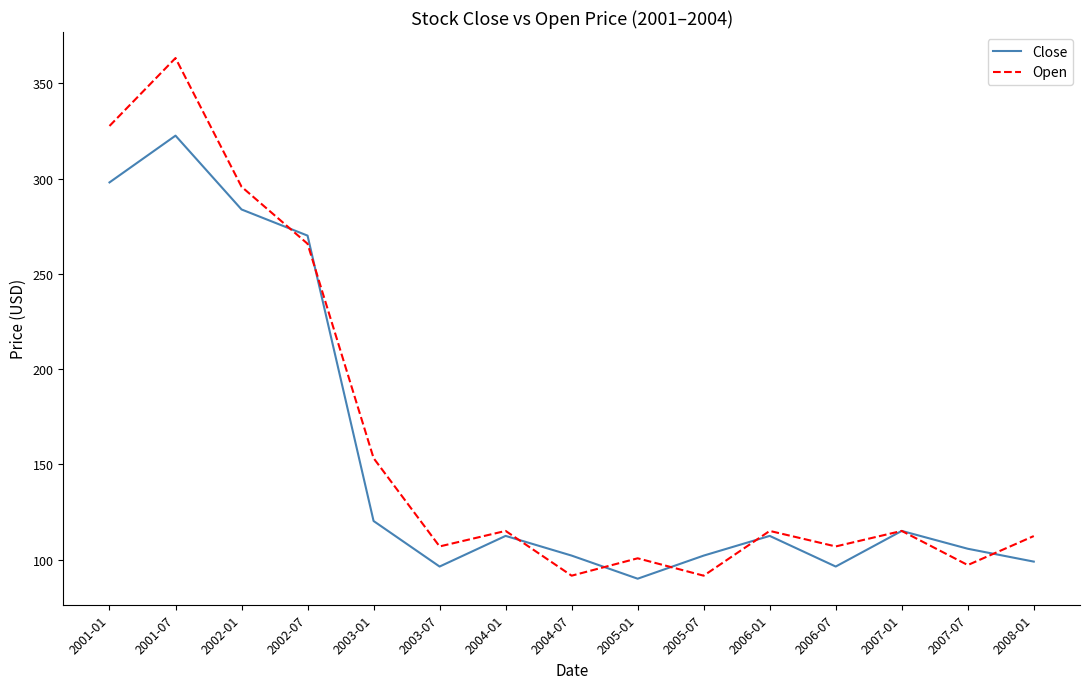

What position from the left is 2005-07?

10